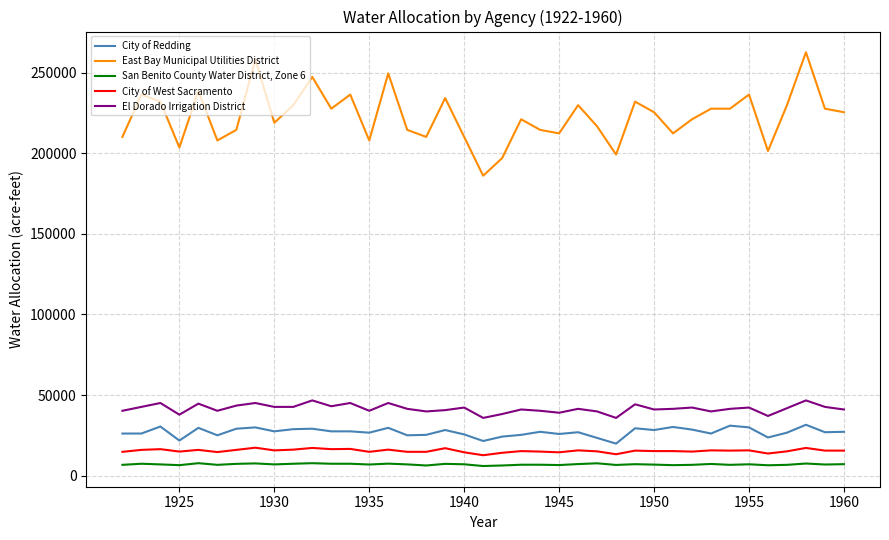

List the series in order of their peak value, highest first.

East Bay Municipal Utilities District, El Dorado Irrigation District, City of Redding, City of West Sacramento, San Benito County Water District, Zone 6